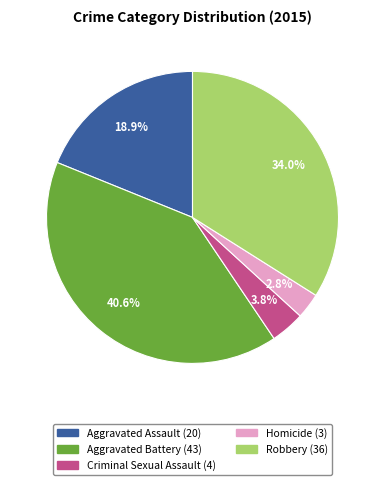

Which category has the biggest portion of the pie?

Aggravated Battery